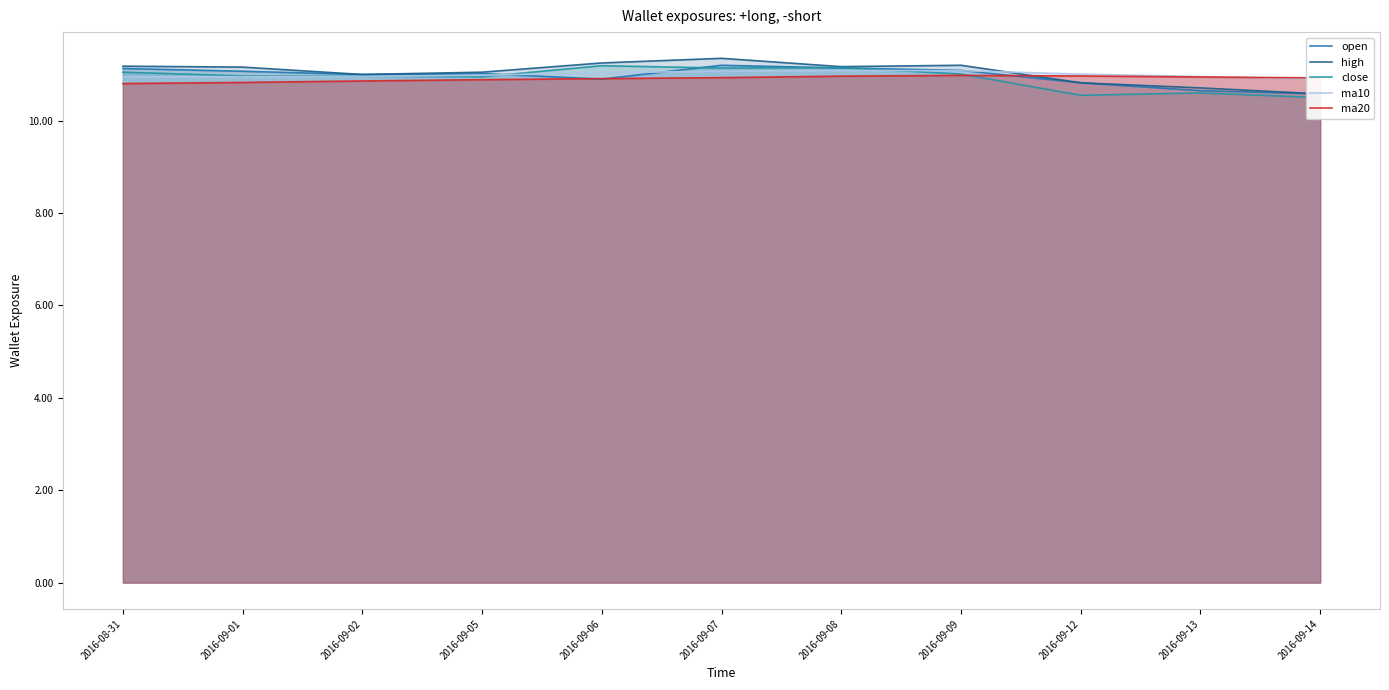

Between 2016-08-31 and 2016-09-09, which series saw the biggest shift?

ma20